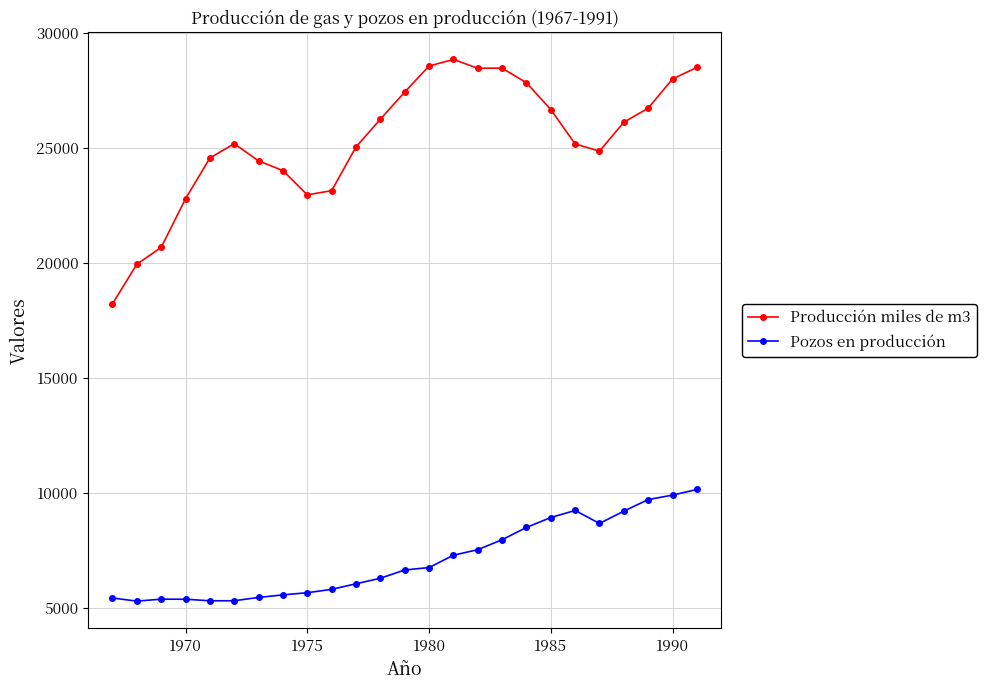

How many values in the Pozos en producción series are below 6662?

12